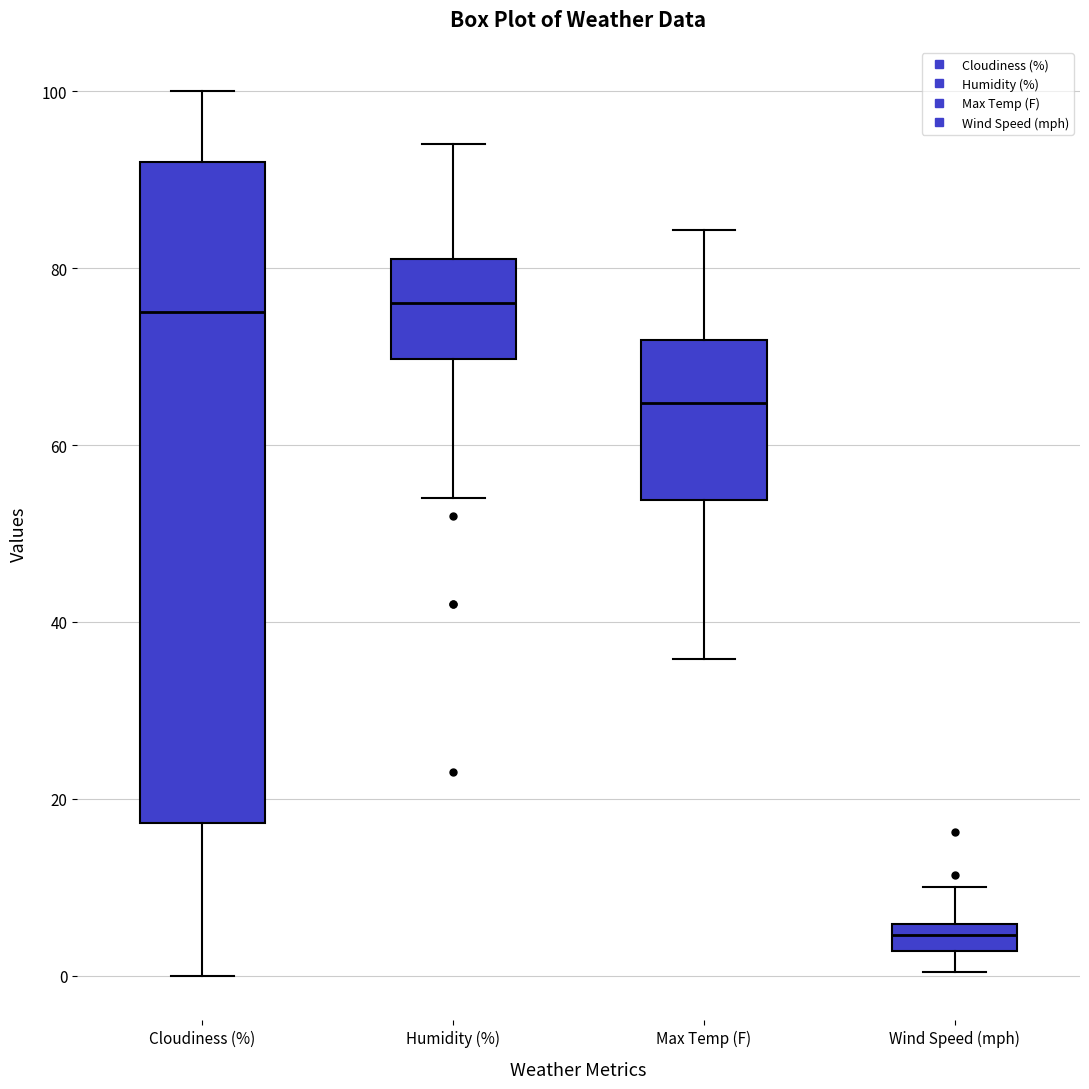

Where does the lower whisker of the box for Wind Speed (mph) end on the y-axis? The values are not printed on the chart, so give them approximately, as read against the axis.

0